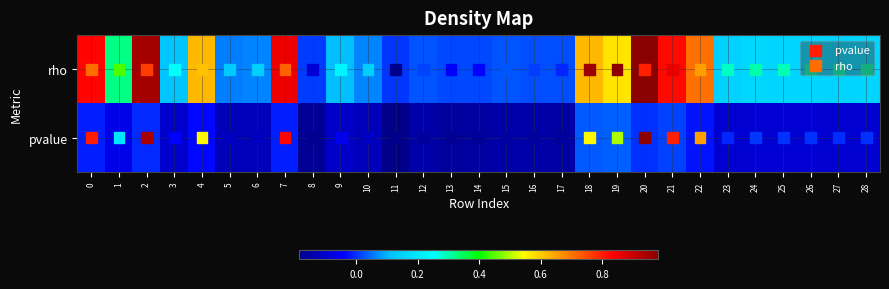

At which category is the sum across all series the highest?

20